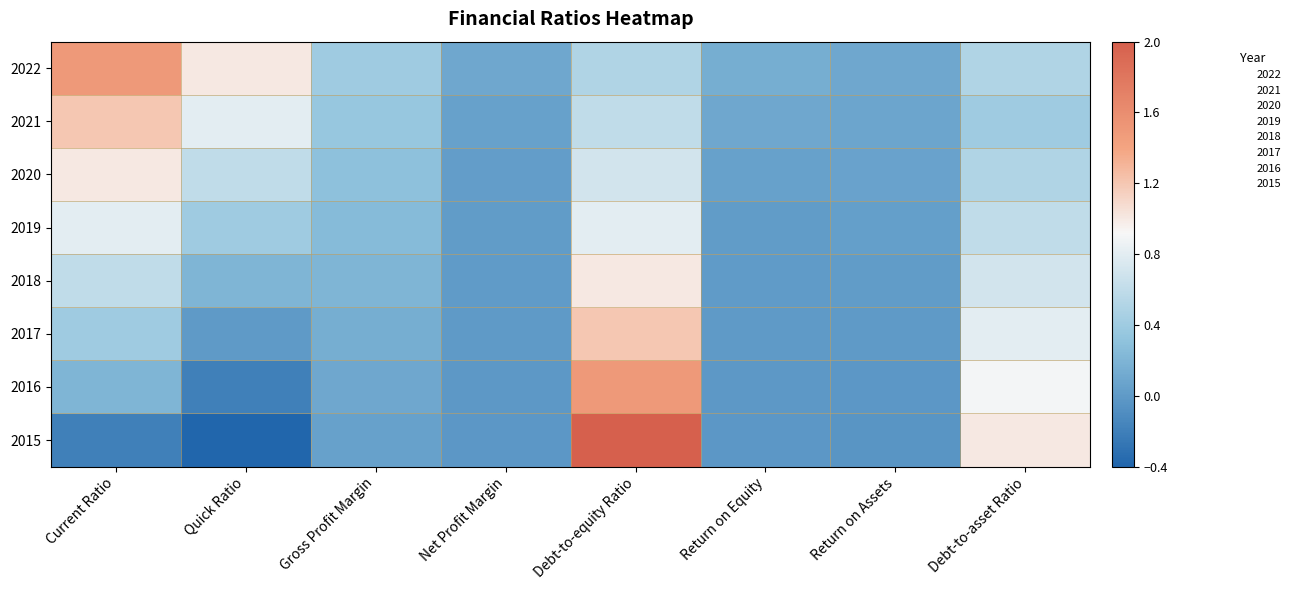

At how many categories does at least one series exceed 1?

2